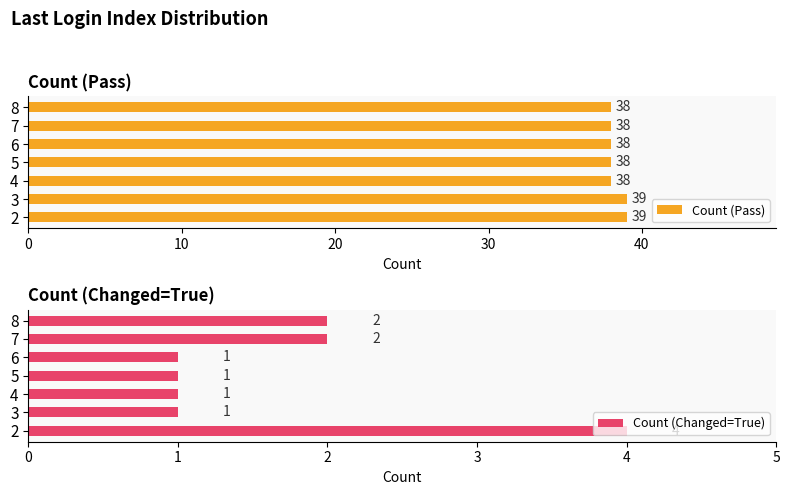

What is the minimum value for Count (Pass)?

38